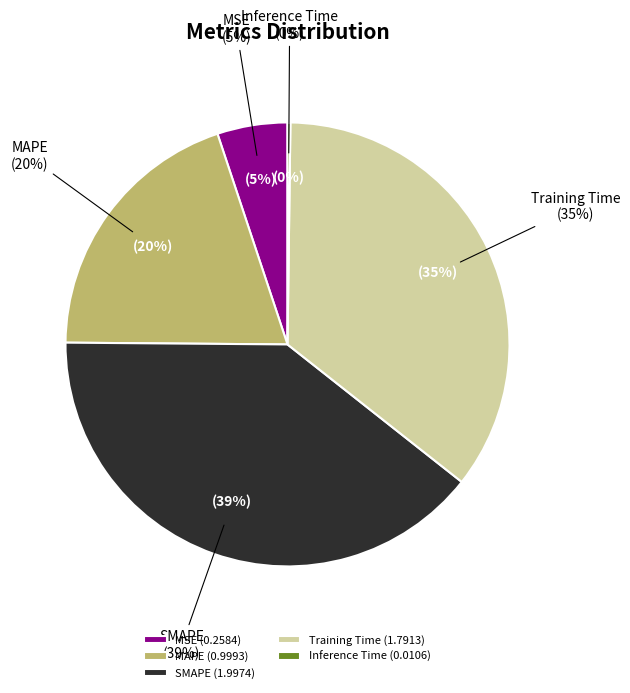

Does MAPE account for over 50% of the chart?

No